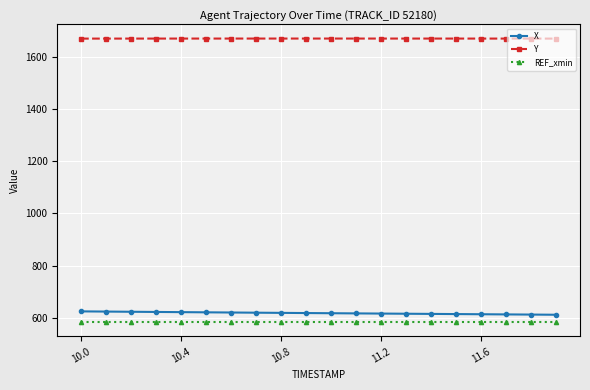

True or false: REF_xmin and Y intersect in this chart.

False